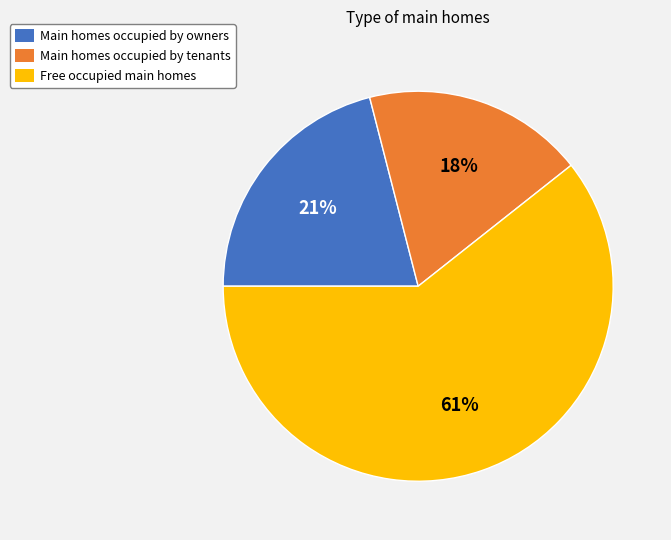

To the nearest percent, what is the average slice percentage?

33%